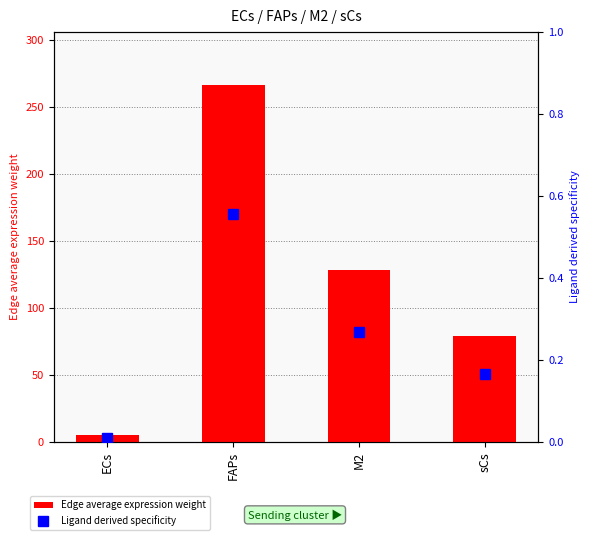

Is it true that Edge average expression weight equals 6.4 at ECs?

False